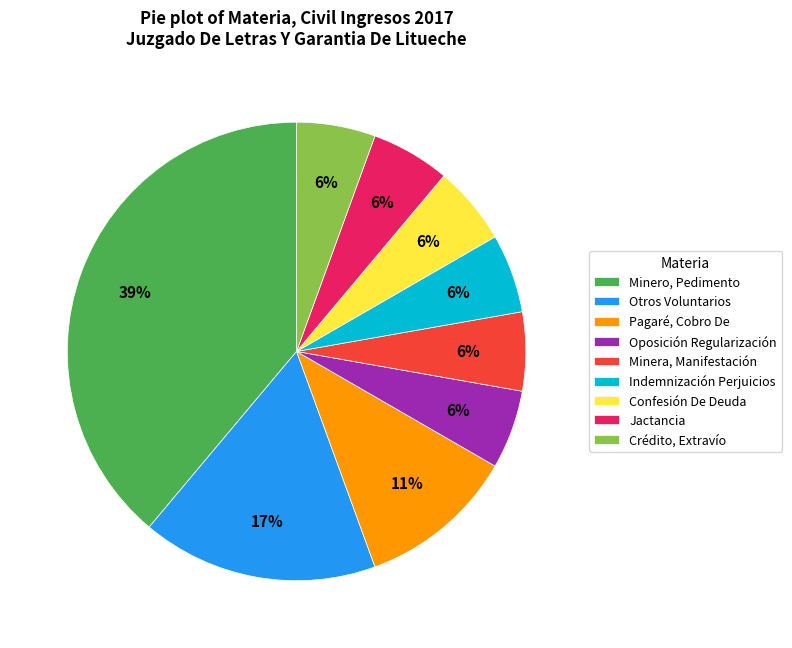

Which has a higher value, Minero, Pedimento or Crédito, Extravío?

Minero, Pedimento